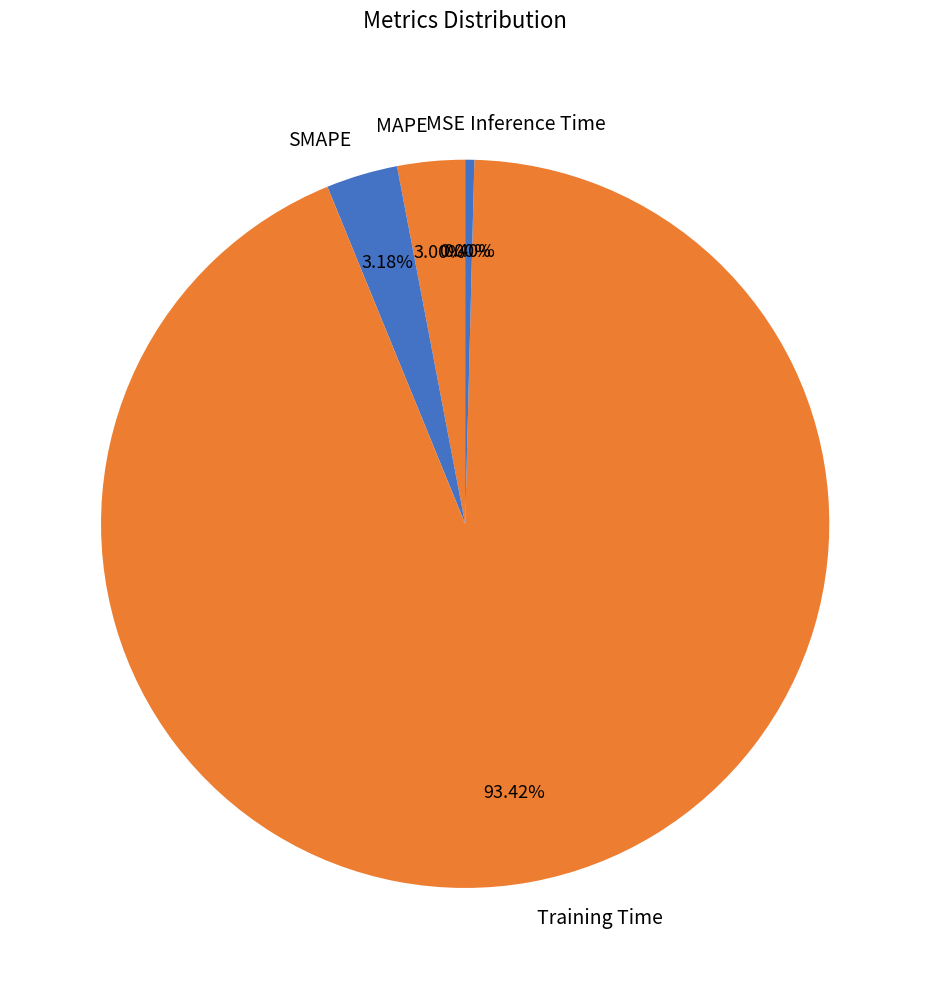

Which category has the biggest portion of the pie?

Training Time